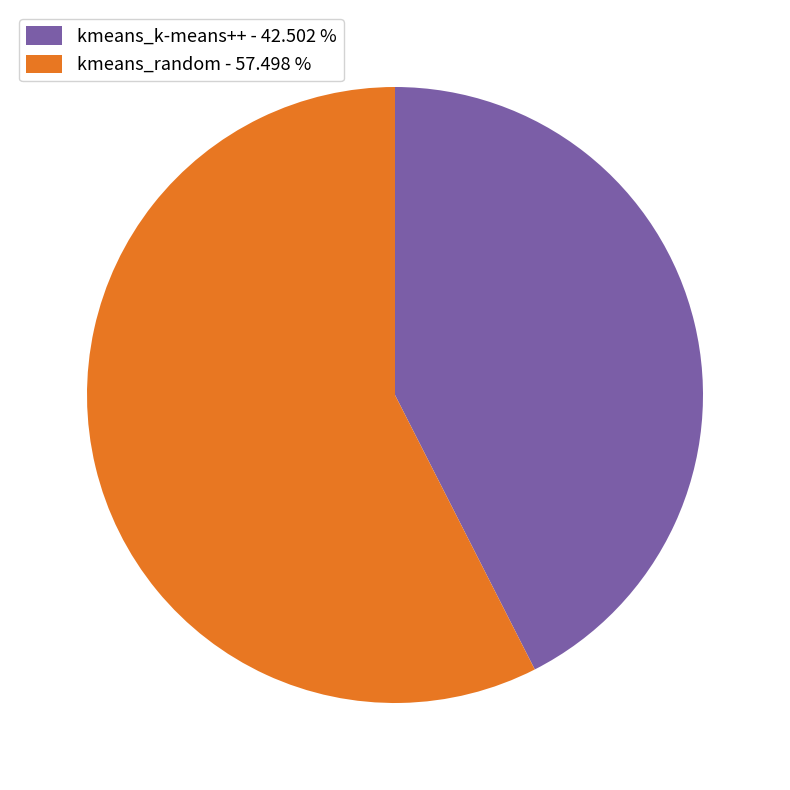

Which category has the smallest portion of the pie?

kmeans_k-means++